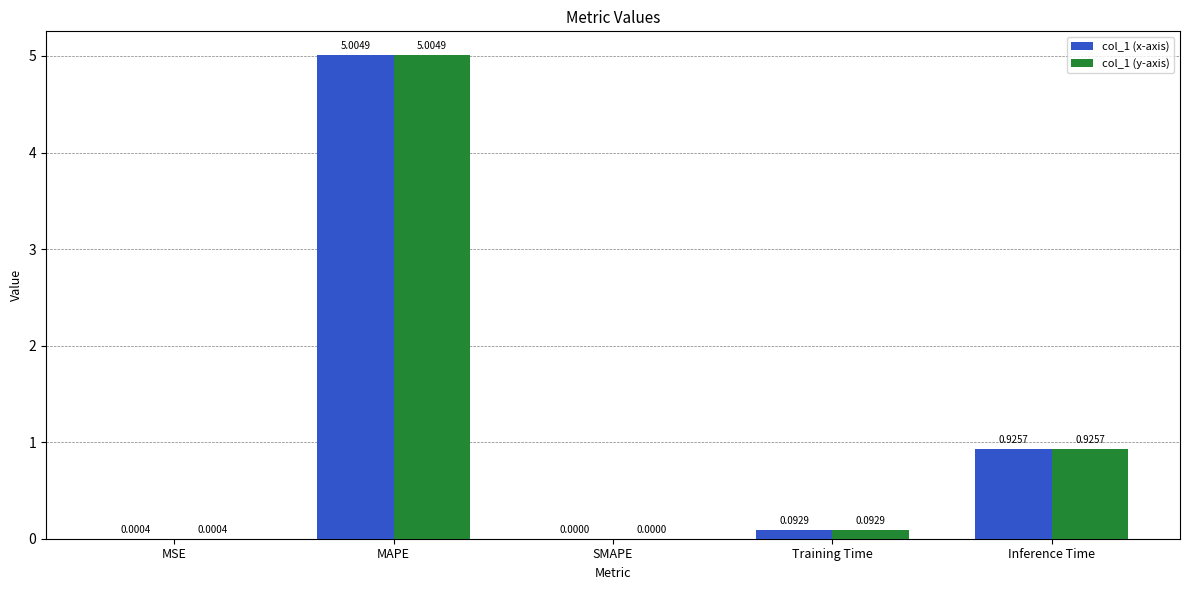

Count the number of data series in this chart.

2